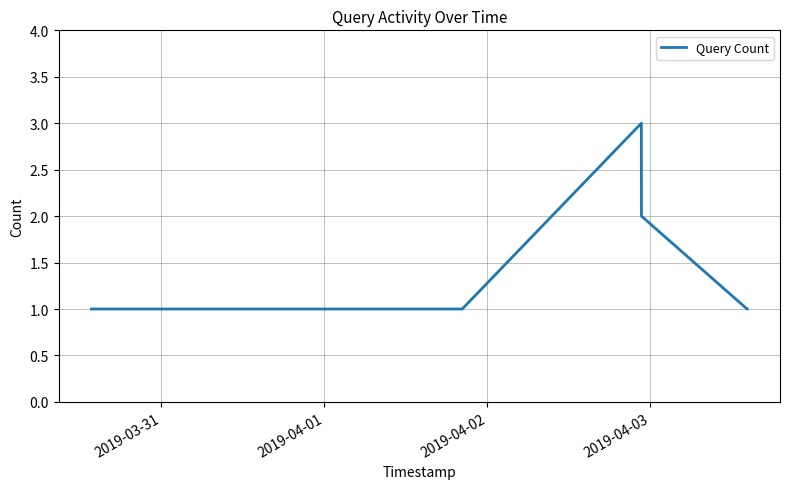

How many lines are shown in the chart?

1